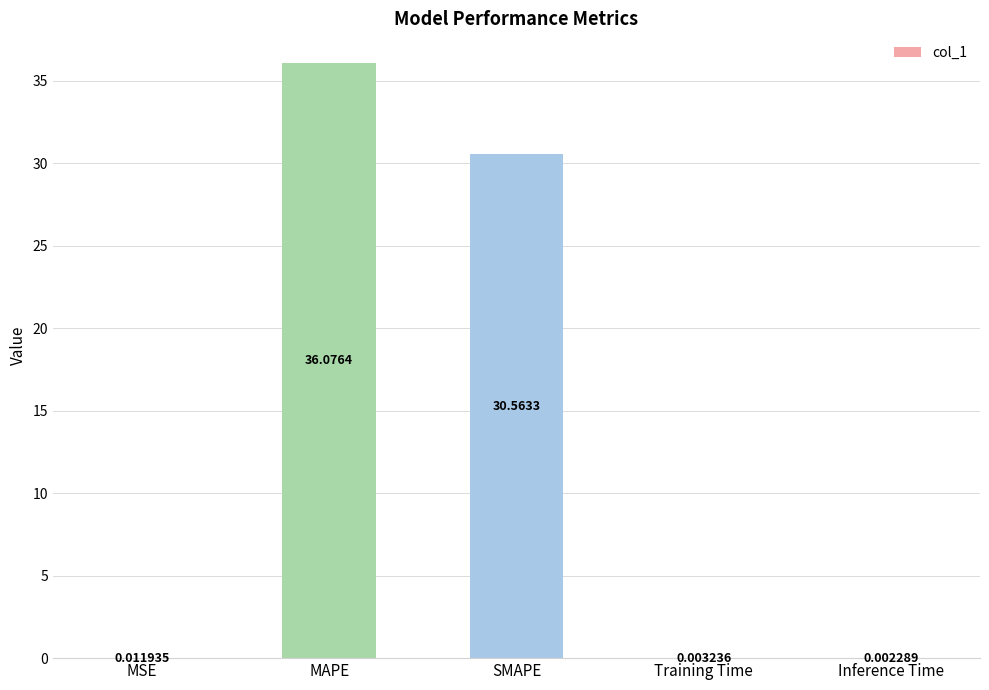

Which category has the highest value across all series?

MAPE